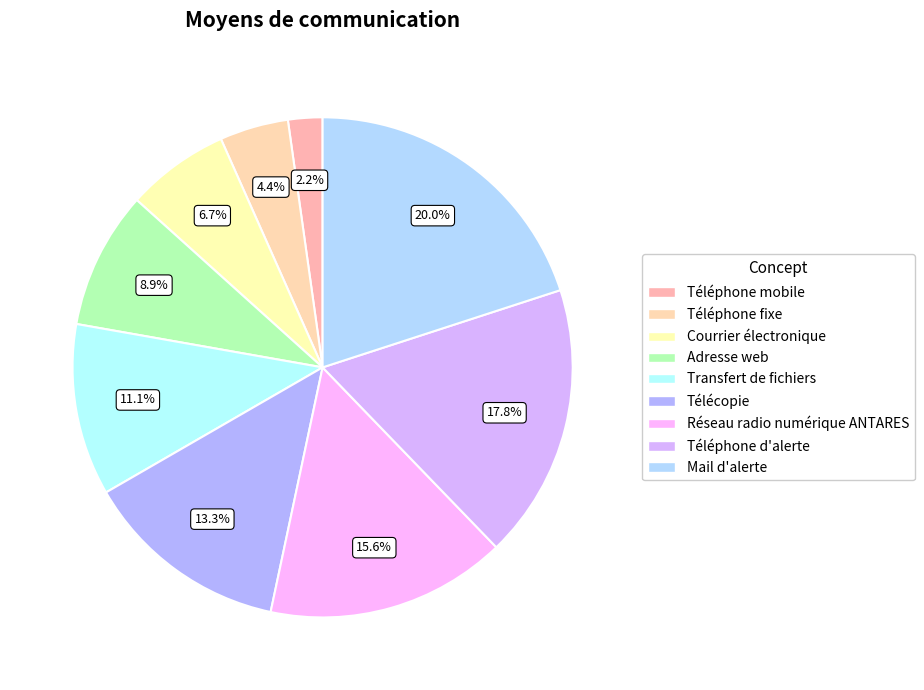

To the nearest percent, what is the difference between the Téléphone d'alerte and Courrier électronique slice percentages?

11%